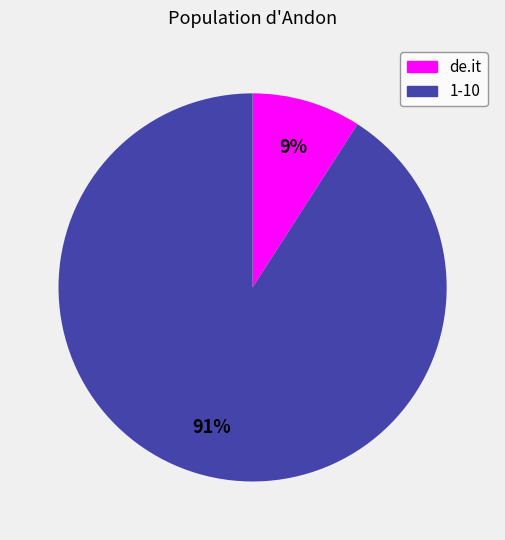

To the nearest percent, what is the difference between the largest and smallest slice percentages?

82%